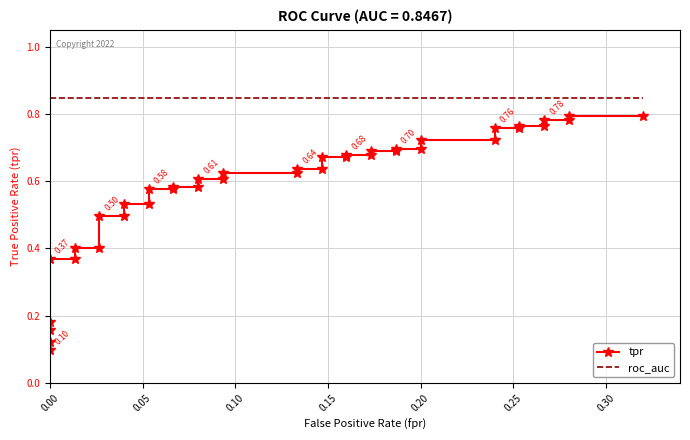

True or false: roc_auc and tpr intersect in this chart.

False